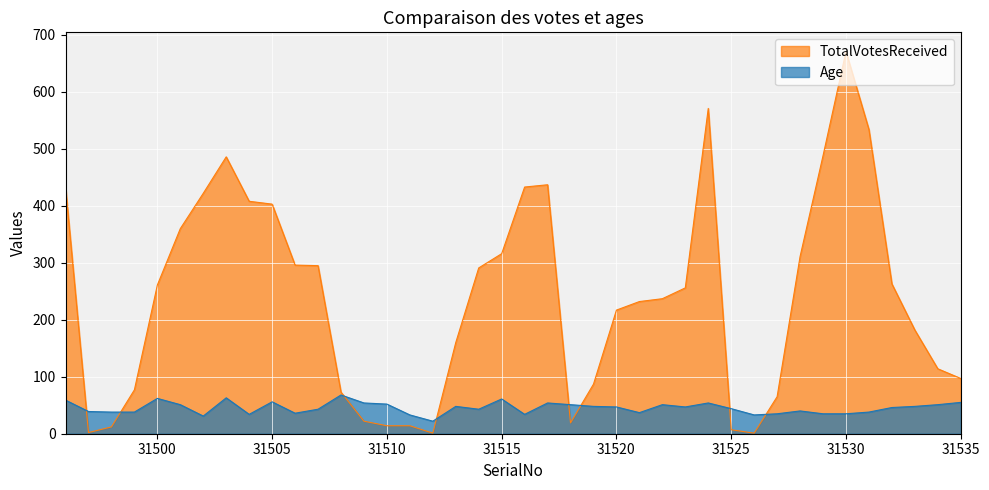

What is the value of the Age point at the 24th from the left?

48